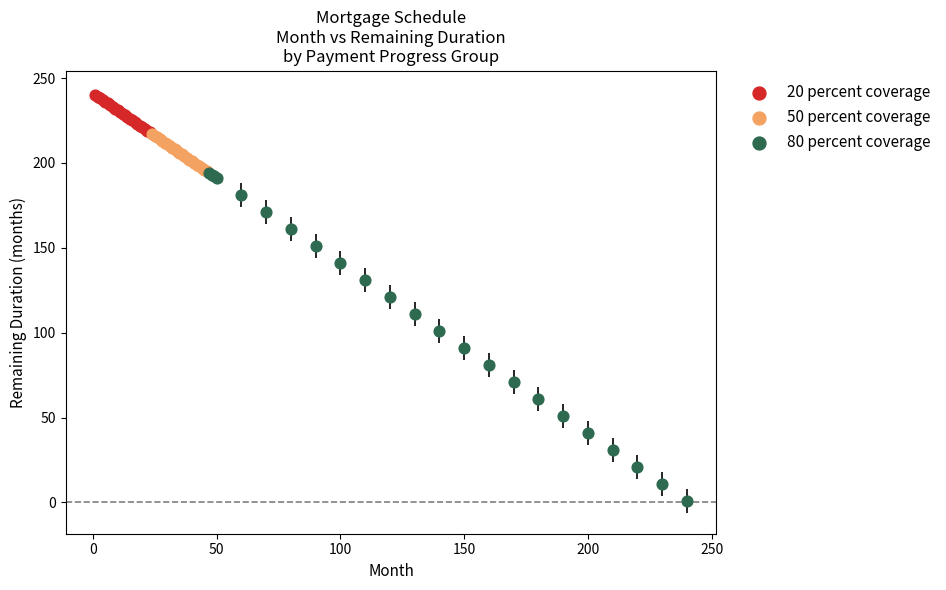

What are all the series names shown in the legend?

20 percent coverage, 50 percent coverage, 80 percent coverage